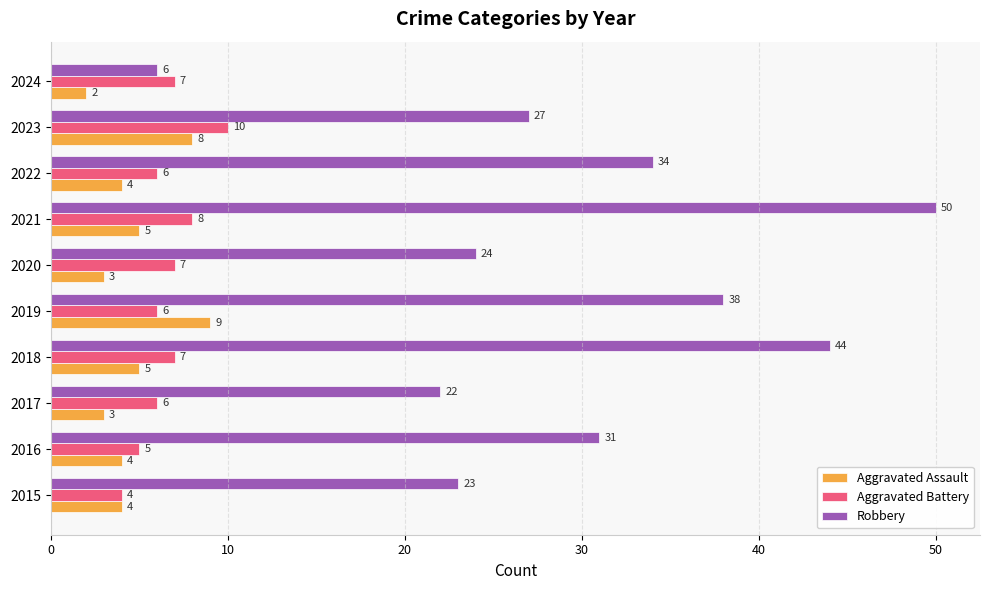

What is the average value of the Aggravated Battery series?

7